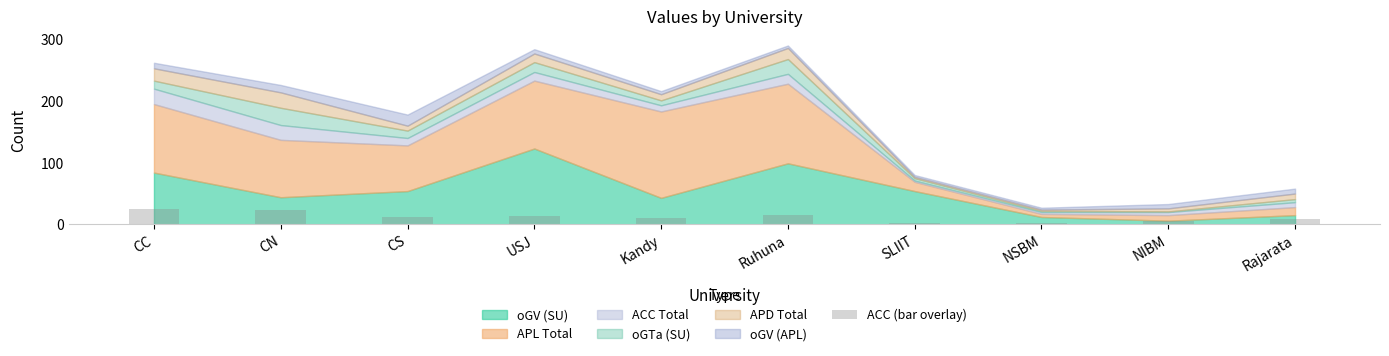

Where does the data first go above 12?

CC